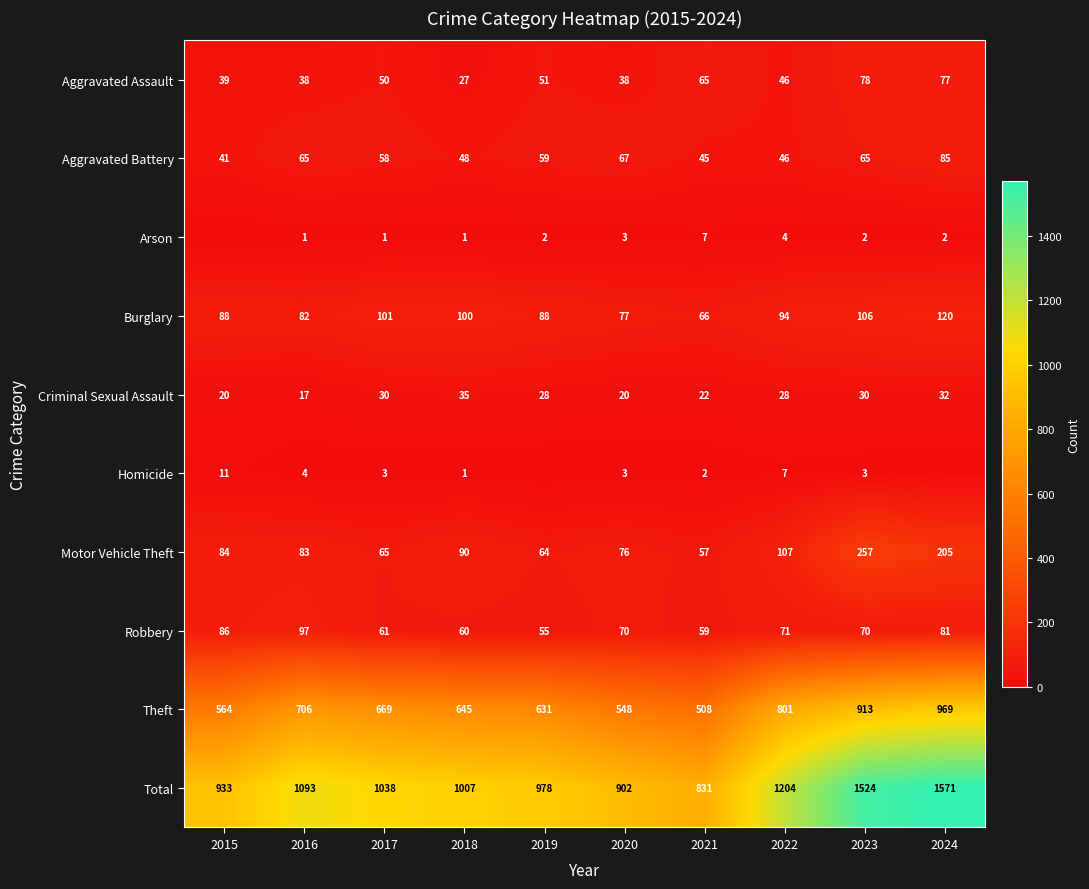

At which category is the sum across all series the highest?

2024